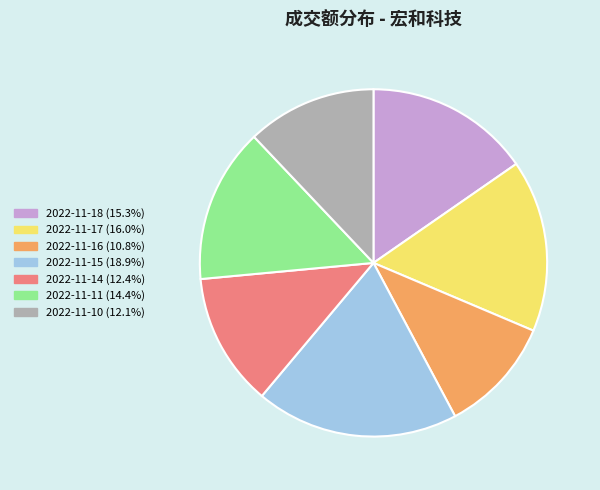

What is the largest slice in the pie chart?

2022-11-15